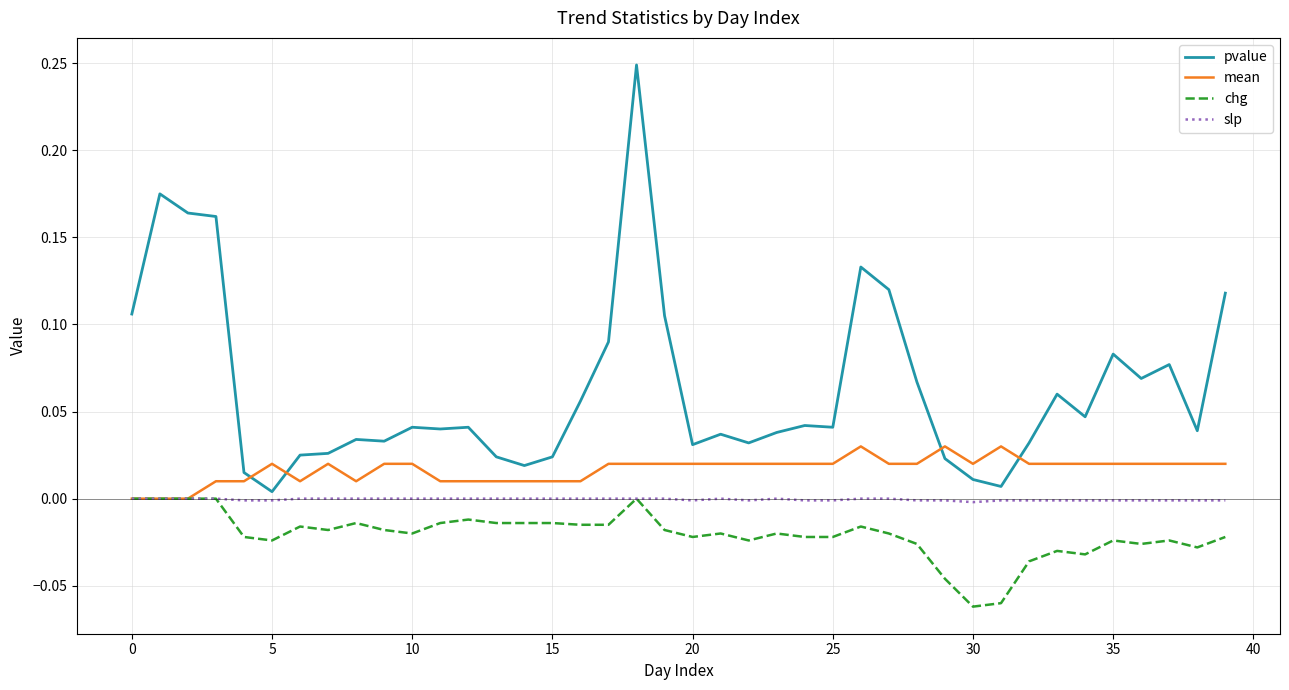

How many distinct data groups are displayed?

4